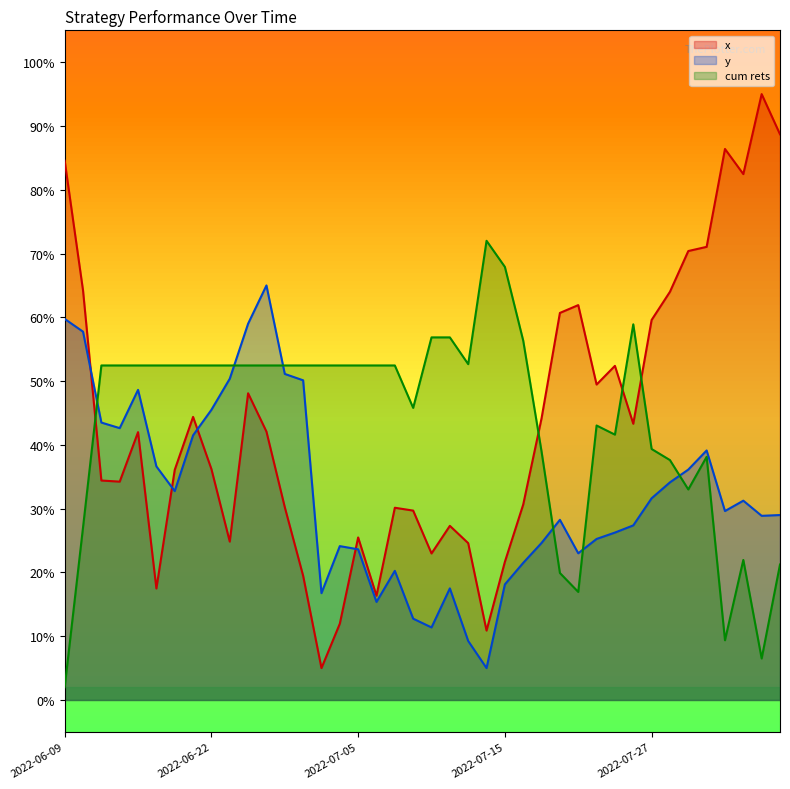

What is the difference between the cum rets values at 2022-07-14 and 2022-06-29?

19.5